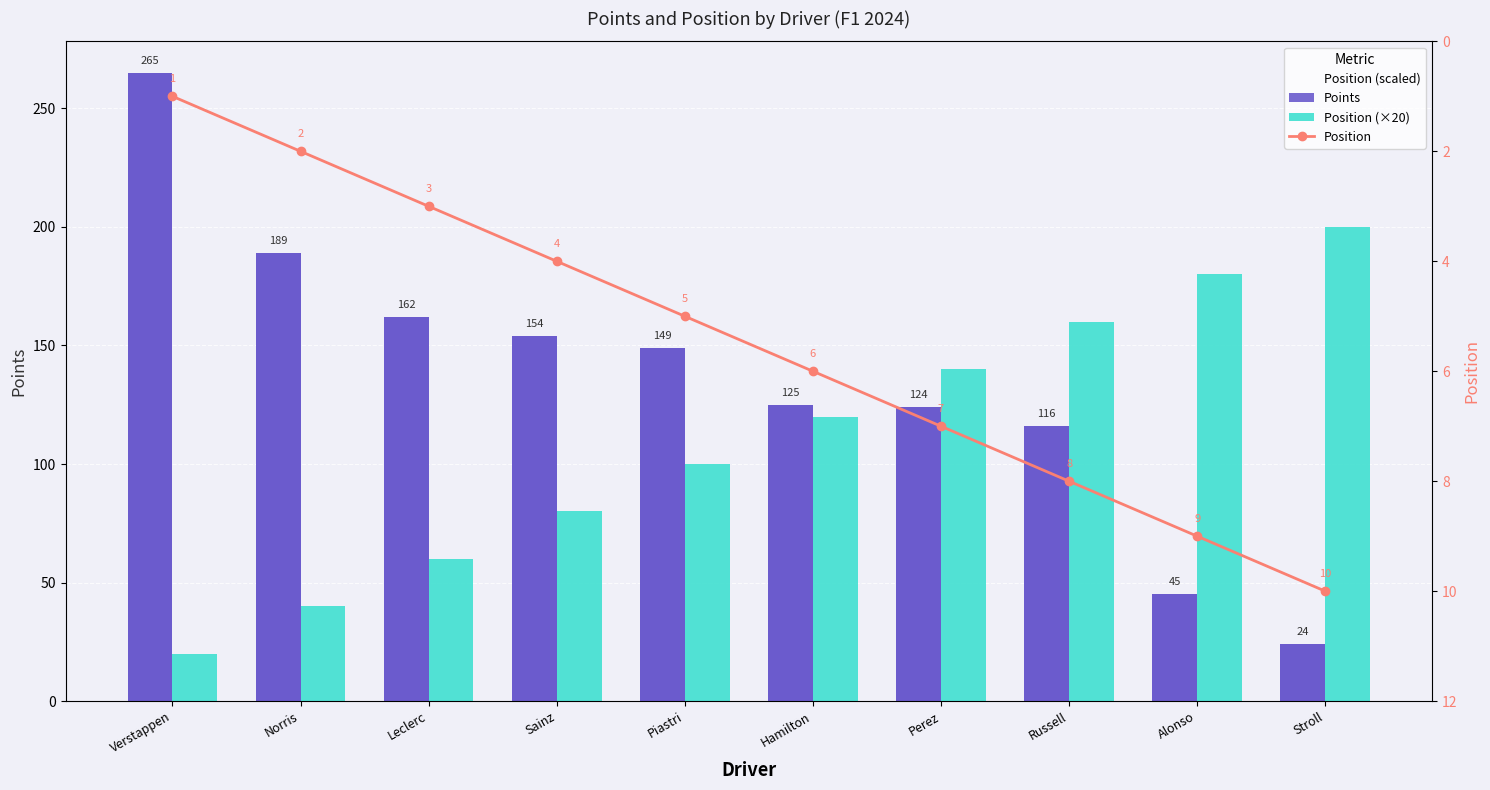

What value does the PTS series have at Alonso?

45